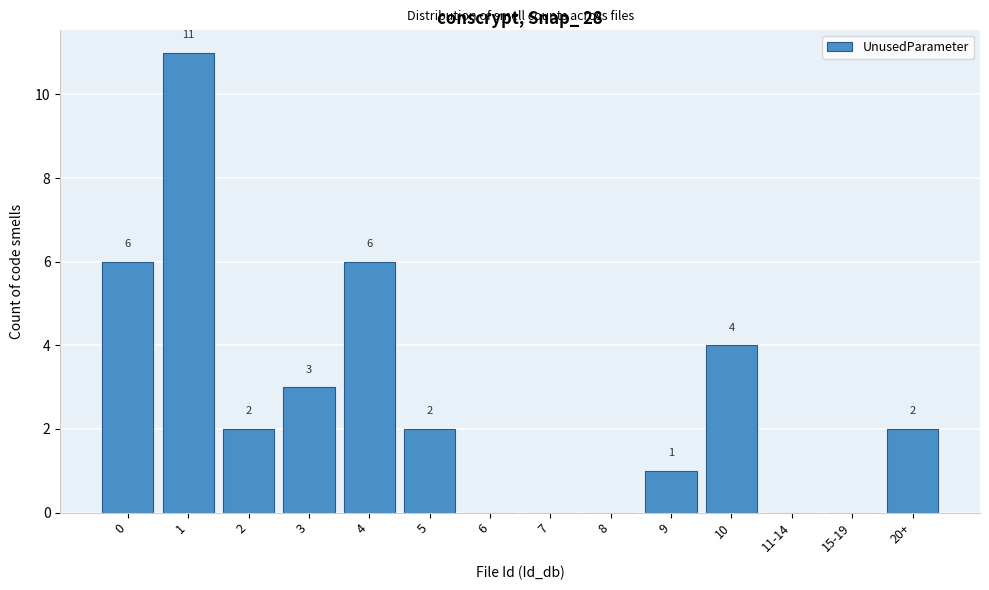

Reading left to right, list all the values displayed in this chart.

0=6	1=11	2=2	3=3	4=6	5=2	6=0	7=0	8=0	9=1	10=4	11-14=0	15-19=0	20+=2